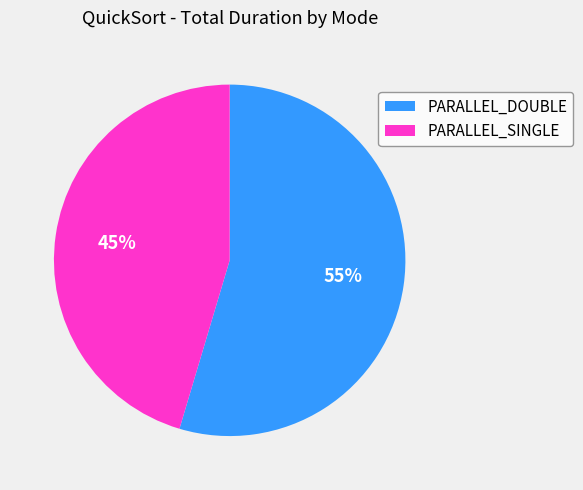

Which category has the smallest portion of the pie?

PARALLEL_SINGLE